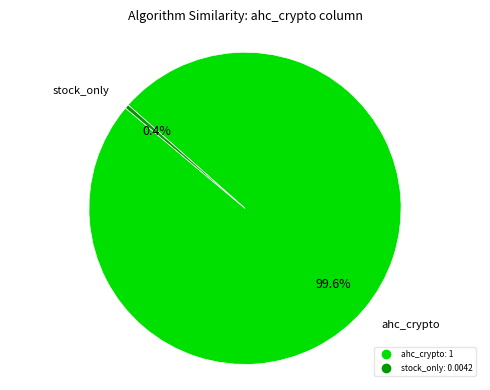

Is there any slice that represents more than half of the pie?

Yes